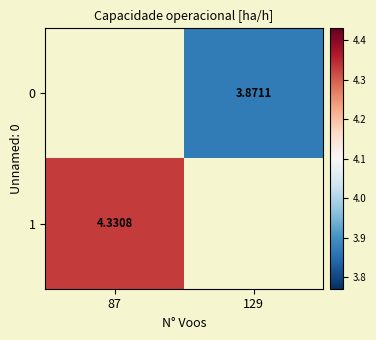

At 129, list the series in order from smallest to largest.

1, 0